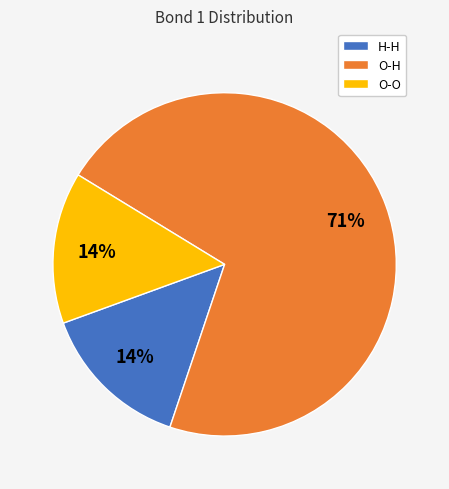

Is it true that H-H is 14% of the pie?

True